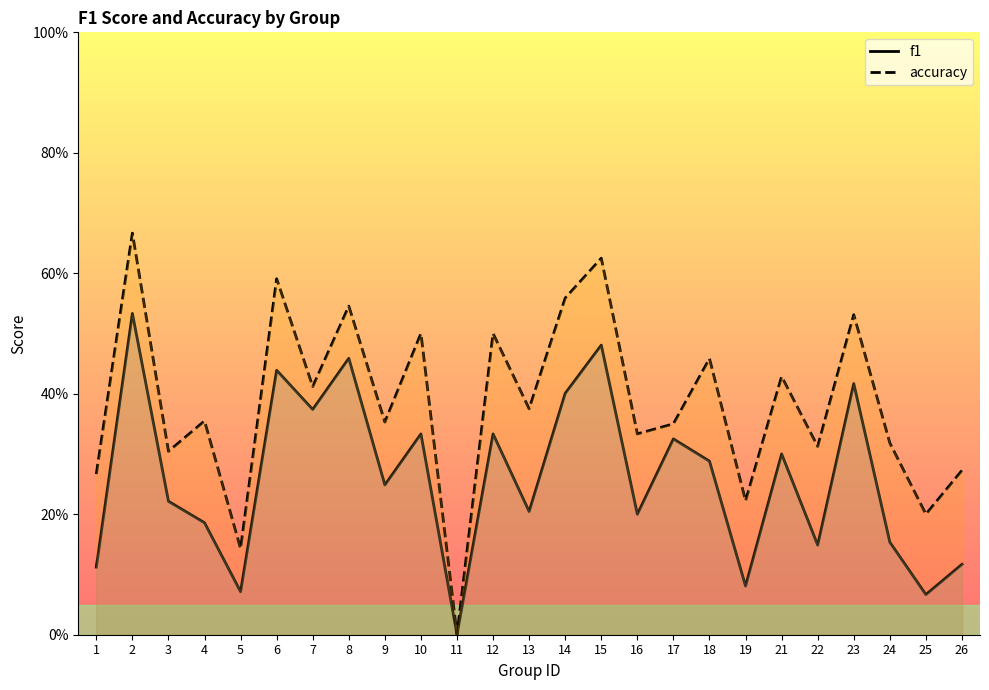

What is the value of the accuracy point at the 23rd from the left?

0.3